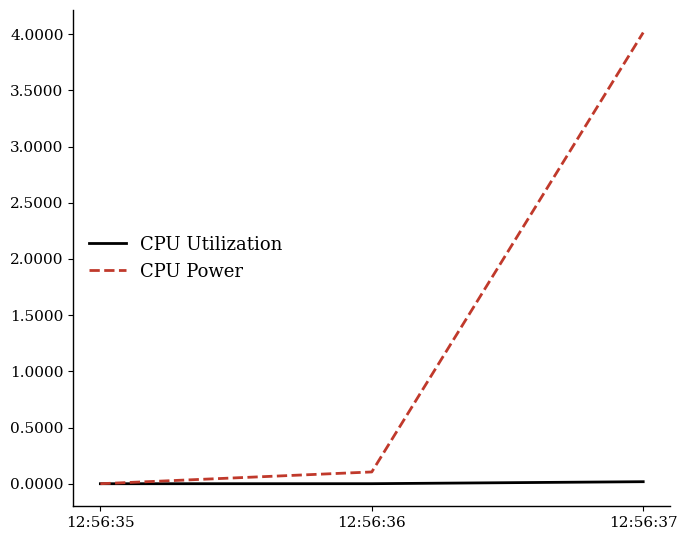

Is this an area chart (filled region under the line)?

No